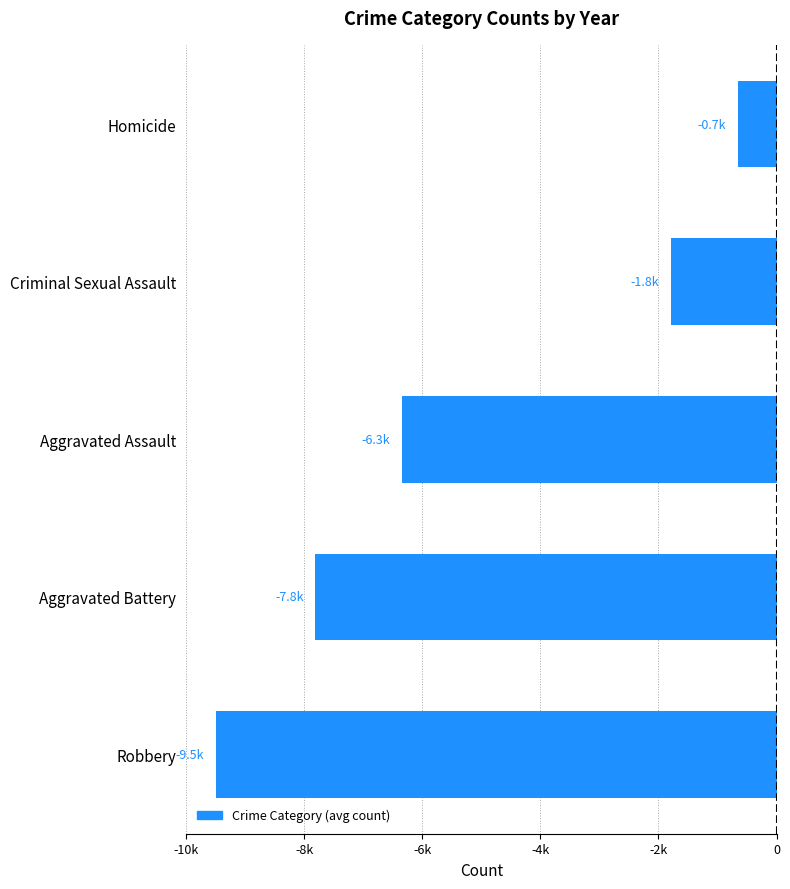

Are the bars horizontal?

Yes